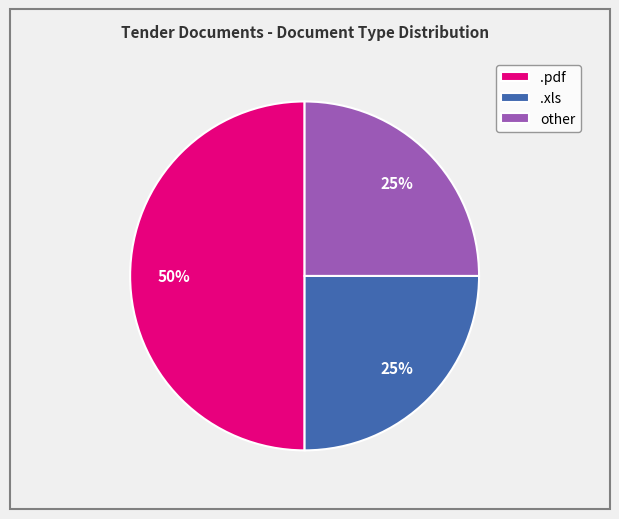

Does other account for over 50% of the chart?

No